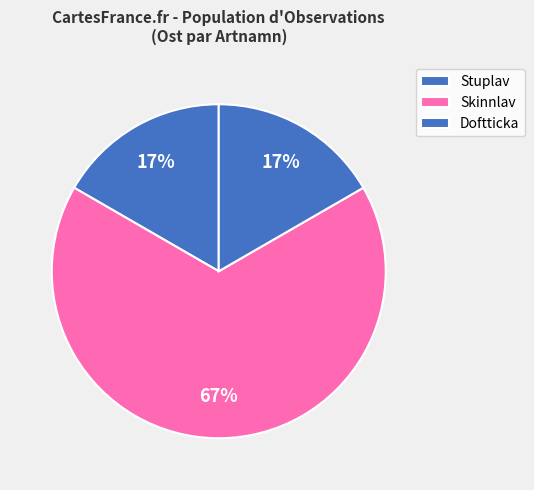

Count the number of slices in the pie.

3